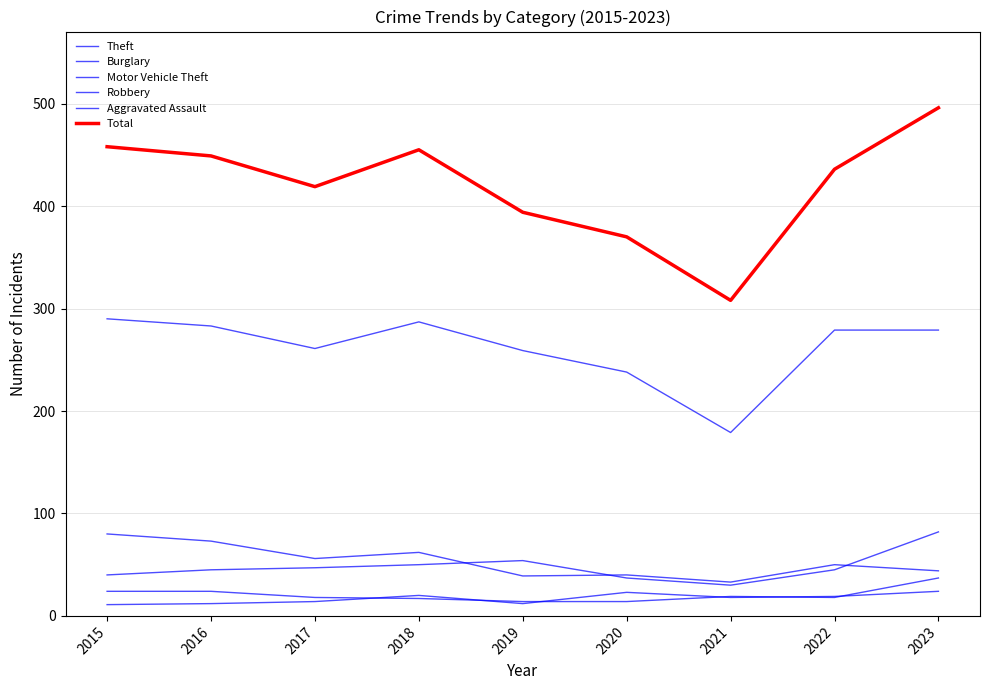

How many lines are shown in the chart?

6